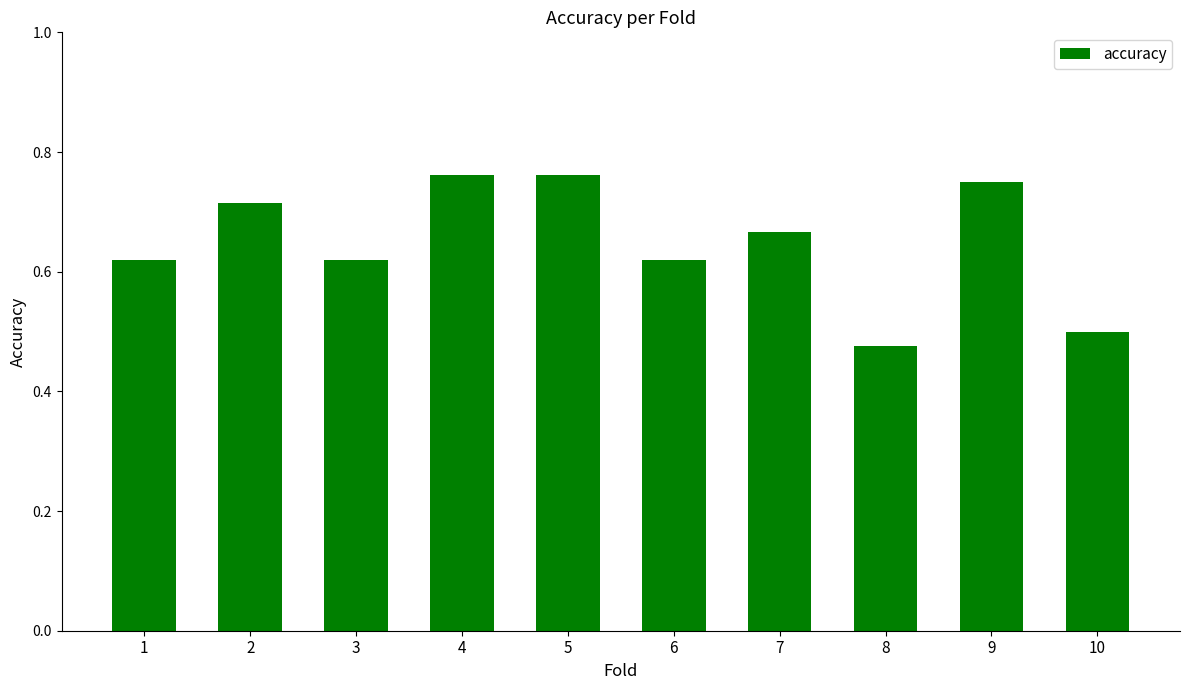

What is the difference between the values at 10 and 1?

0.1